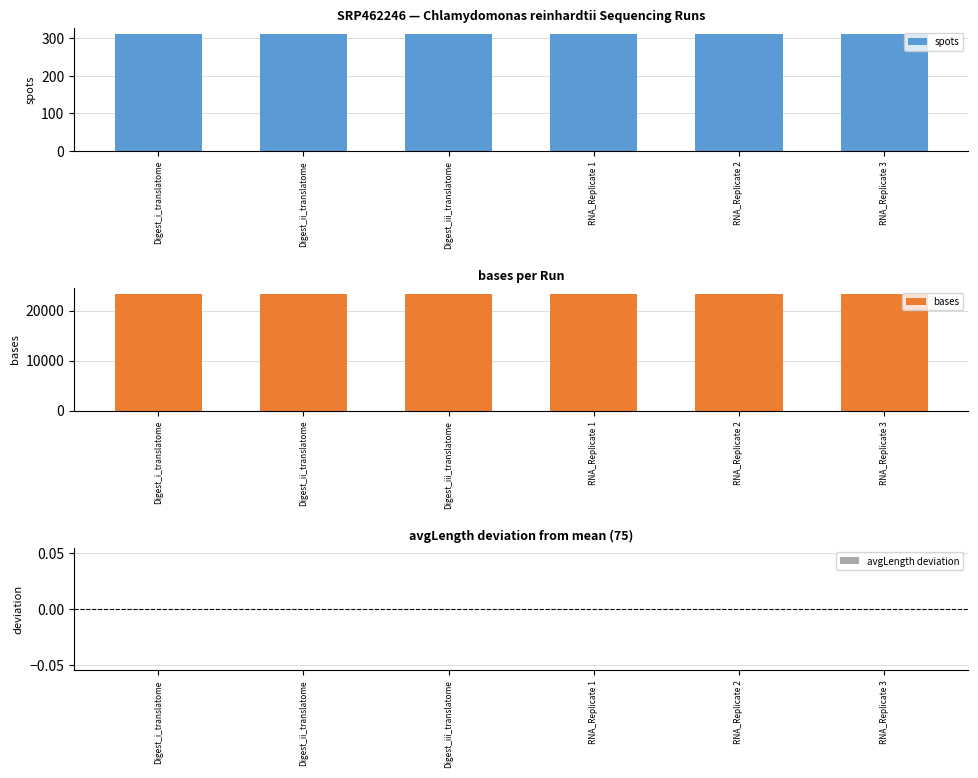

Reading left to right, list all the values displayed in this chart.

spots: Digest_i_translatome=312	Digest_ii_translatome=312	Digest_iii_translatome=312	RNA_Replicate 1=312	RNA_Replicate 2=312	RNA_Replicate 3=312
bases: Digest_i_translatome=23400	Digest_ii_translatome=23400	Digest_iii_translatome=23400	RNA_Replicate 1=23400	RNA_Replicate 2=23400	RNA_Replicate 3=23400
avgLength deviation: Digest_i_translatome=0	Digest_ii_translatome=0	Digest_iii_translatome=0	RNA_Replicate 1=0	RNA_Replicate 2=0	RNA_Replicate 3=0